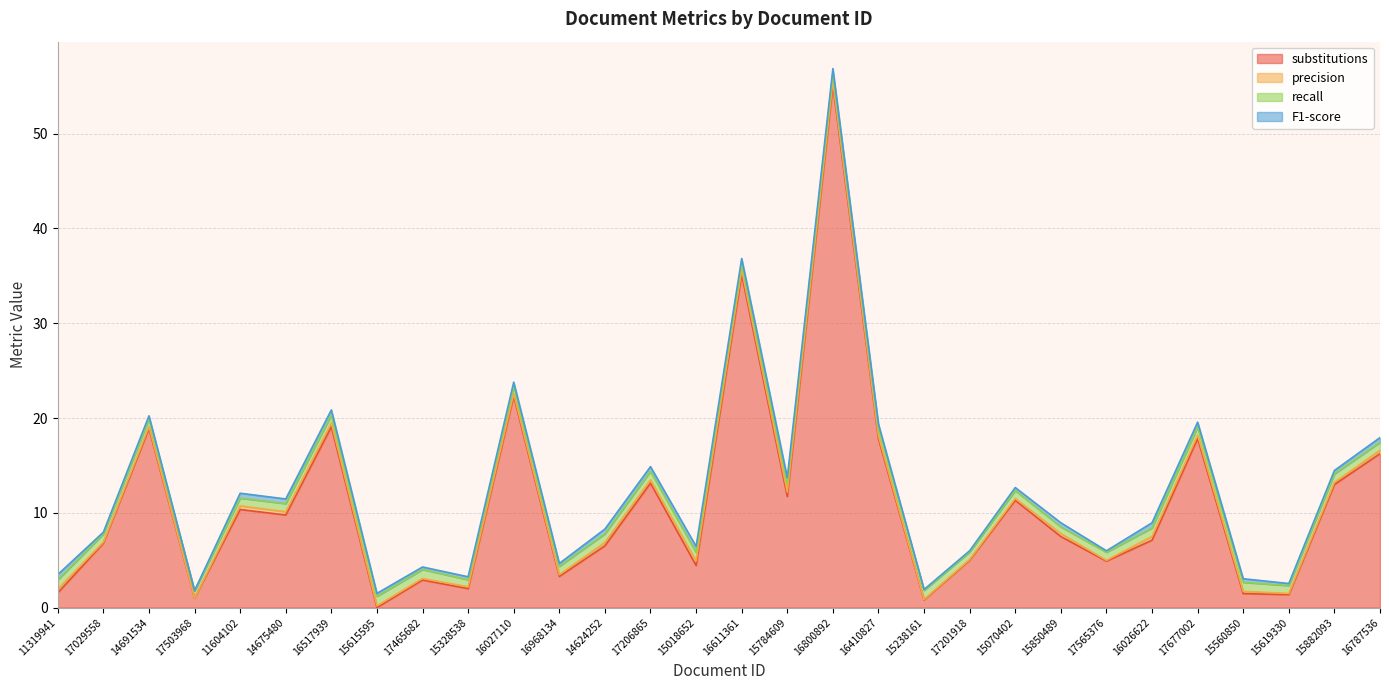

Between which two adjacent categories do precision and substitutions first intersect?

16517939 and 15615595